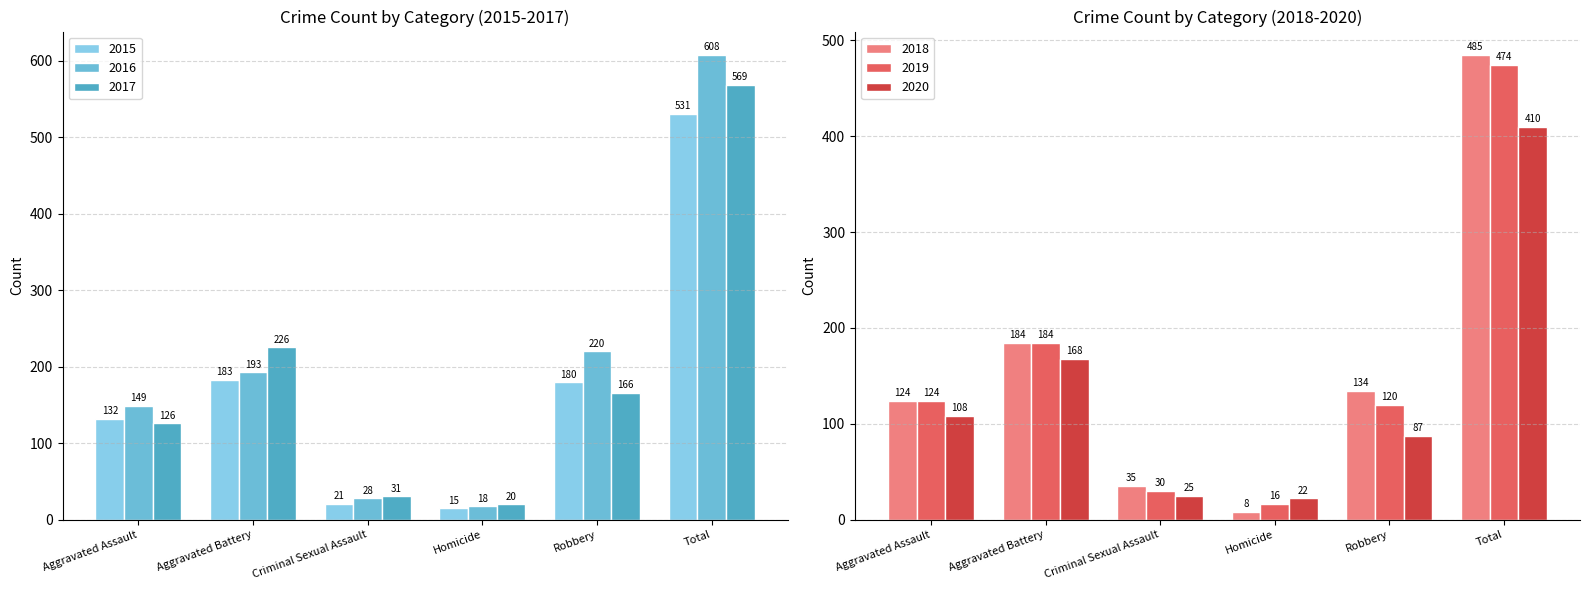

What is the difference between the maximum and minimum values in the 2017 series?

549